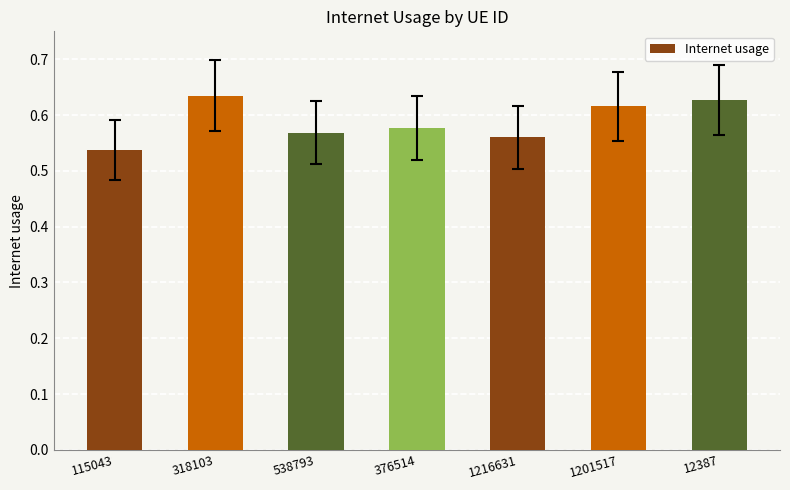

How many values are between 0 and 1?

7